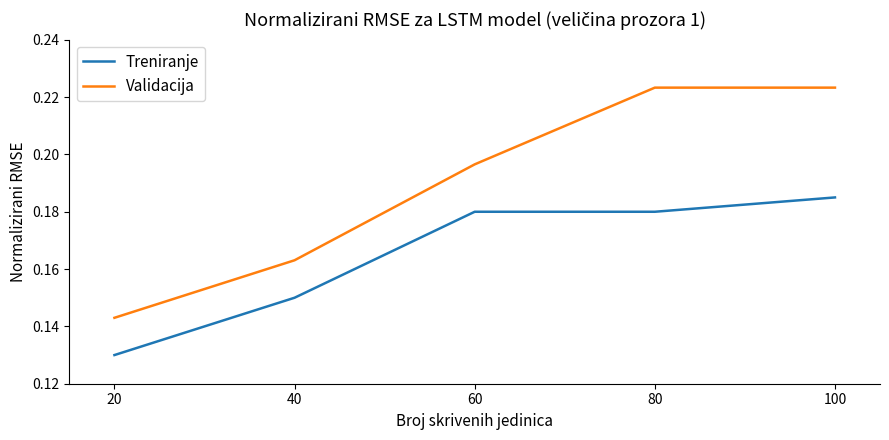

True or false: Treniranje and Validacija intersect in this chart.

False